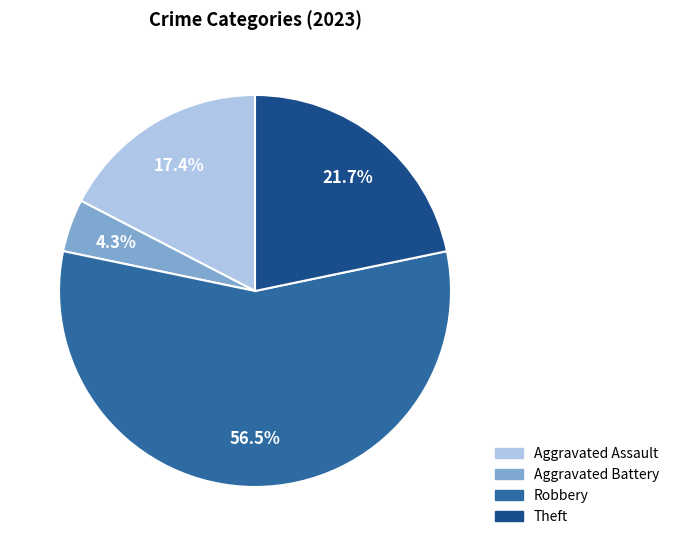

Which category has the smallest portion of the pie?

Aggravated Battery